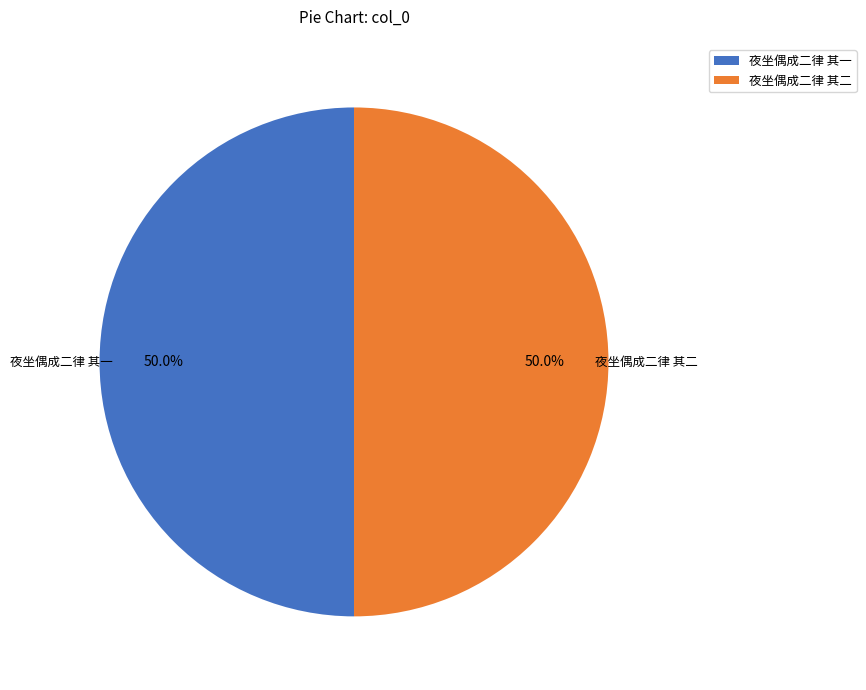

Is it true that 夜坐偶成二律 其一 is 43% of the pie?

False